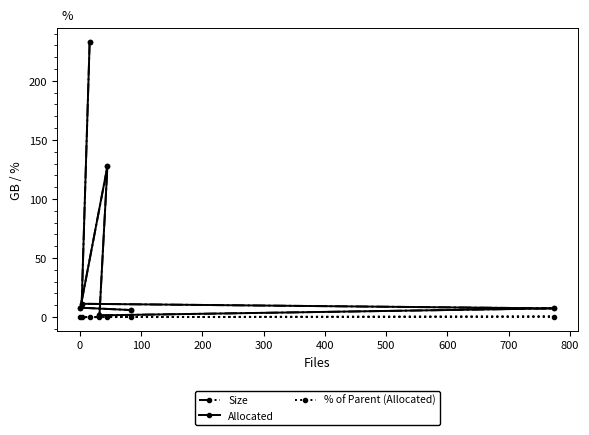

True or false: % of Parent (Allocated) and Allocated cross at least once.

False